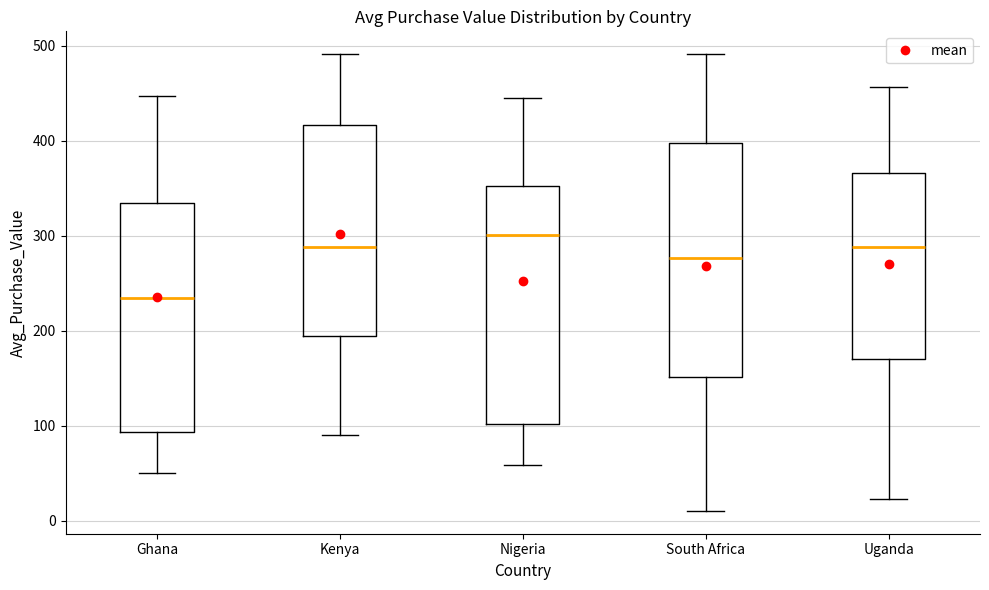

Reading left to right, transcribe this box plot: for each box, give where its median line is, the range the box spans, and where its two whiskers end, as read against the y-axis. The values are not printed on the chart, so give them approximately, as read against the axis.

Ghana: median 230, box 90 to 330, whiskers 50 to 450
Kenya: median 290, box 190 to 420, whiskers 90 to 490
Nigeria: median 300, box 100 to 350, whiskers 60 to 450
South Africa: median 280, box 150 to 400, whiskers 10 to 490
Uganda: median 290, box 170 to 370, whiskers 20 to 460